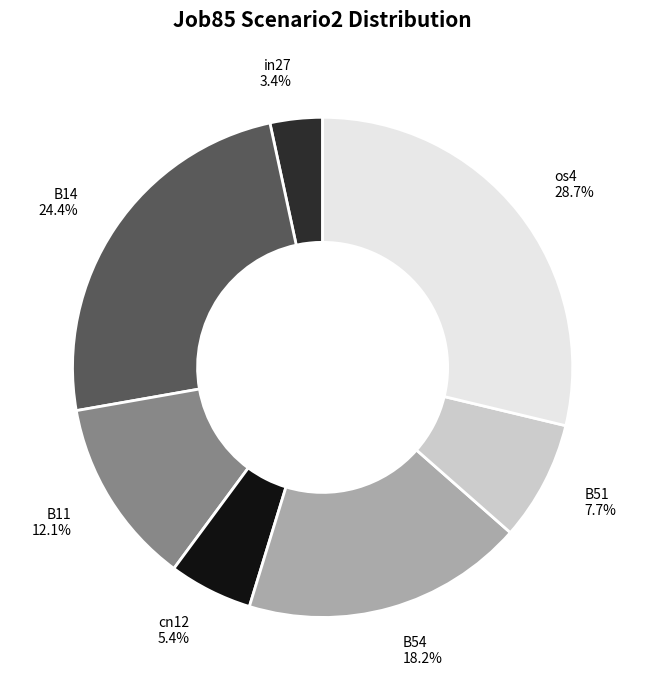

Which has a higher value, cn12 or B51?

B51